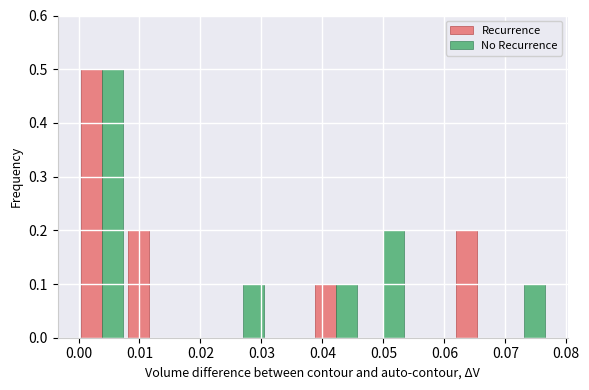

In the Recurrence series, which range on the x-axis has the tallest bar?

0.000 to 0.008